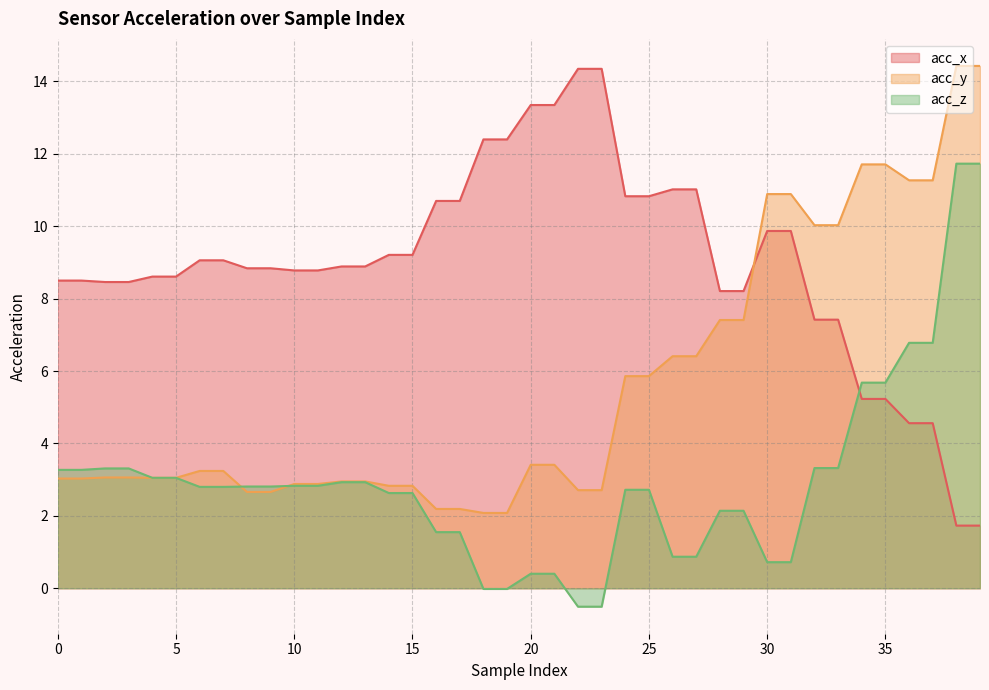

The value of acc_y at 21 is 0.7. True or false?

False